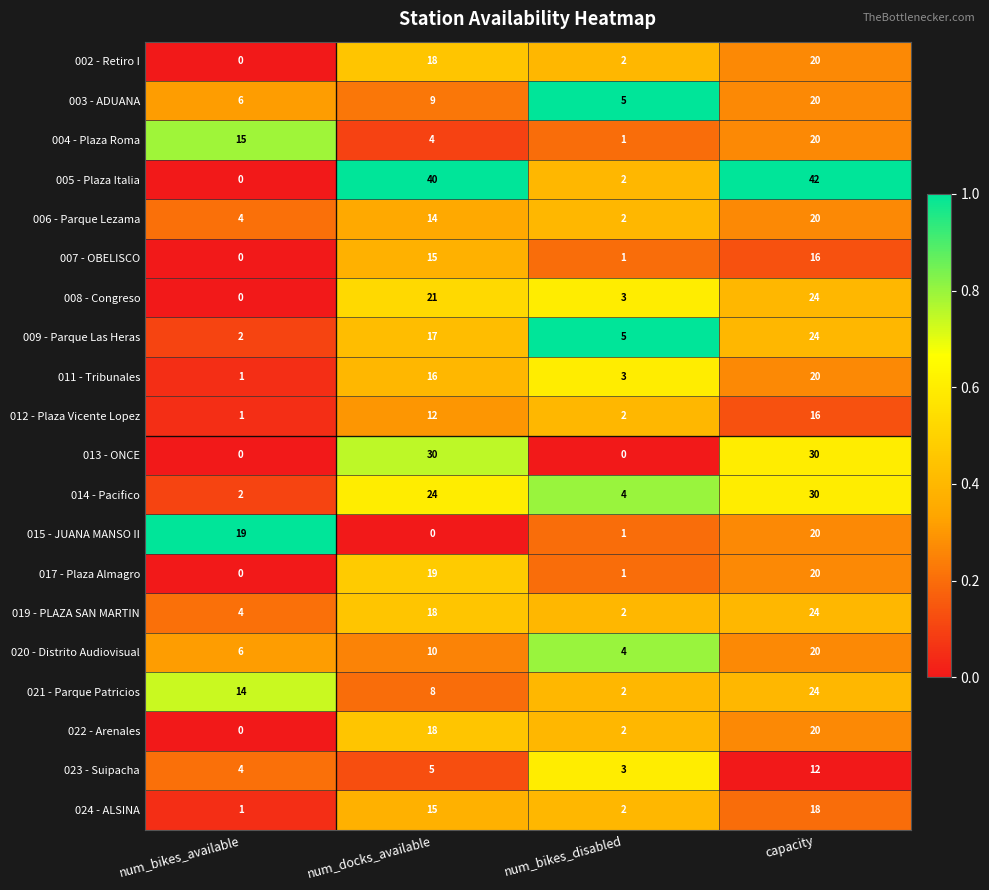

True or false: 003 - ADUANA has a value of 13 at capacity.

False